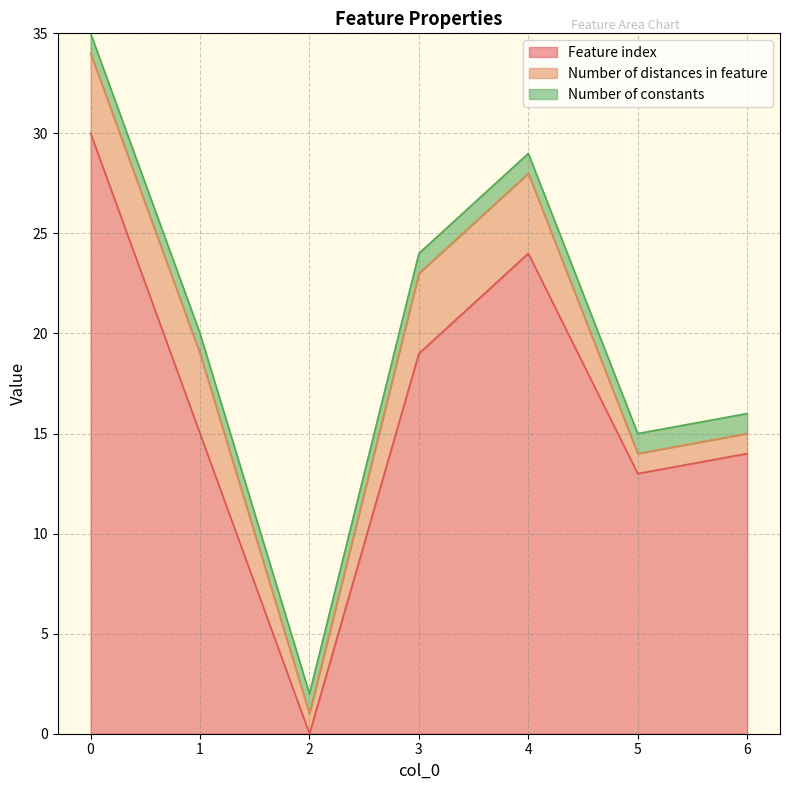

At which label does Feature index reach its minimum?

2